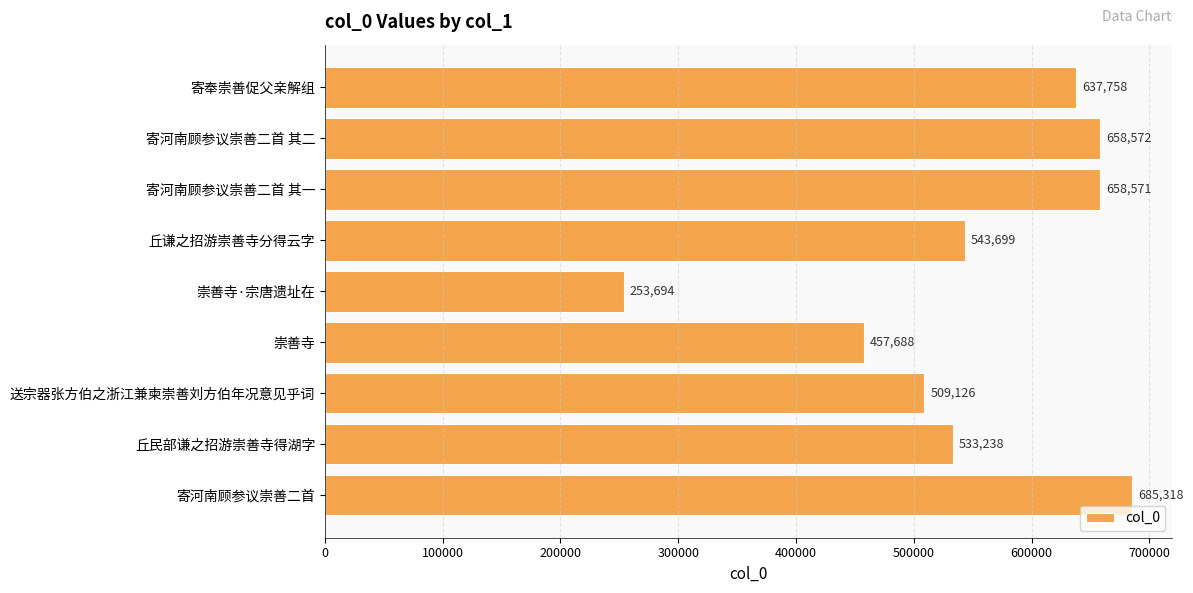

Read the value at 寄河南顾参议崇善二首.

685318